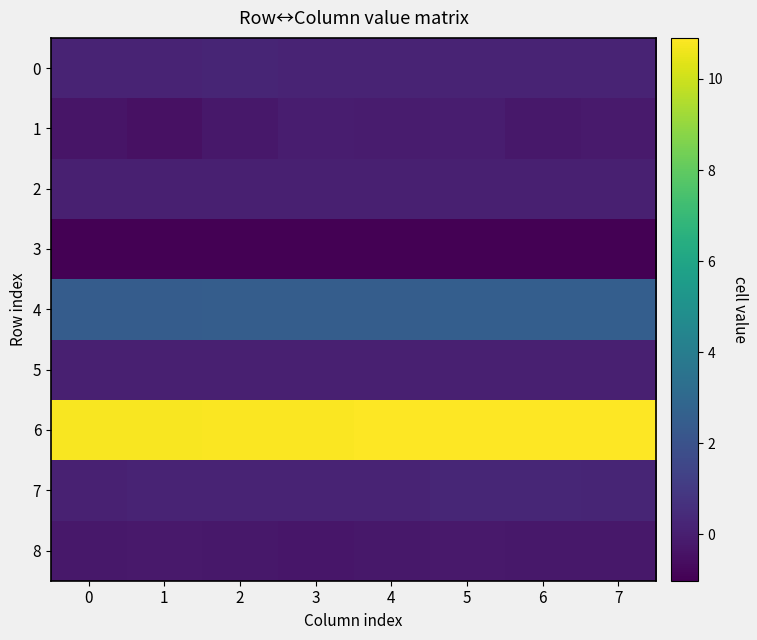

At 0, list the series in order from smallest to largest.

3, 1, 8, 5, 2, 7, 0, 4, 6